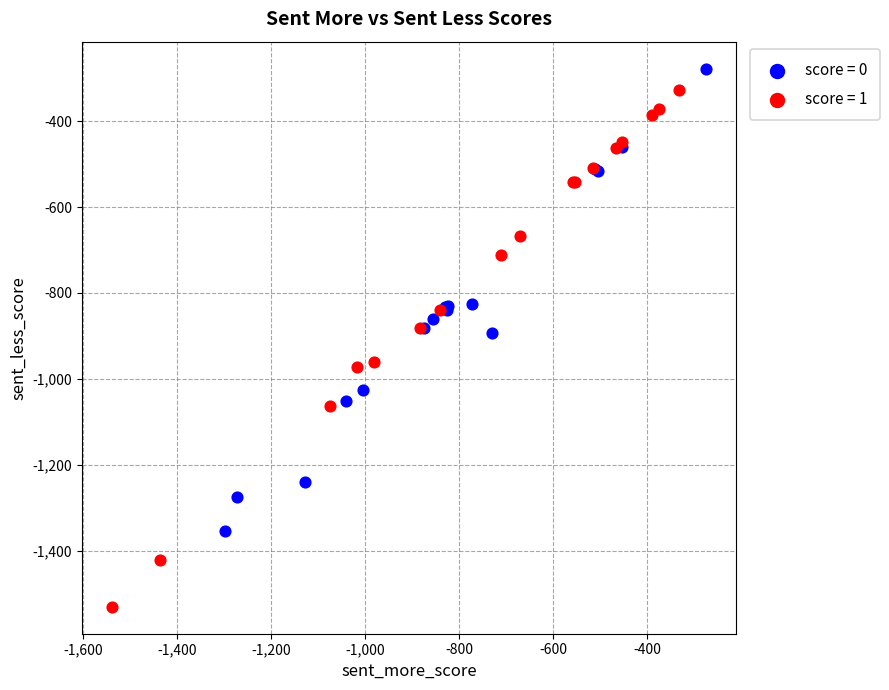

Which series contains the lowest Y value?

score = 1